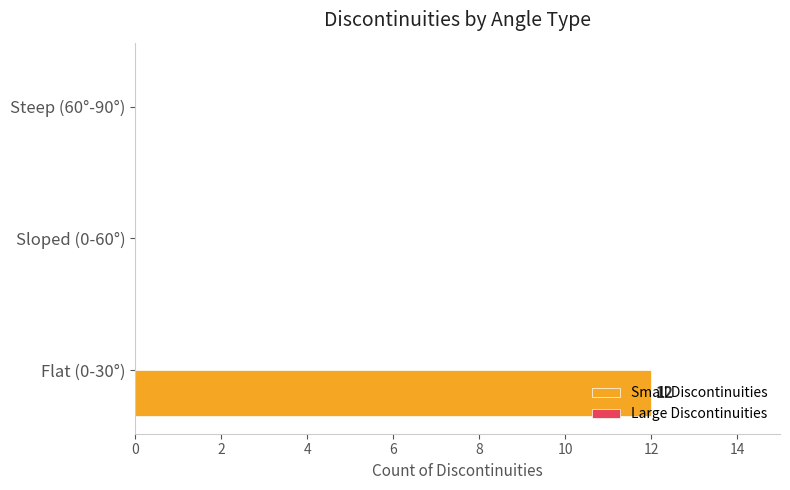

What is the sum of all values?

12